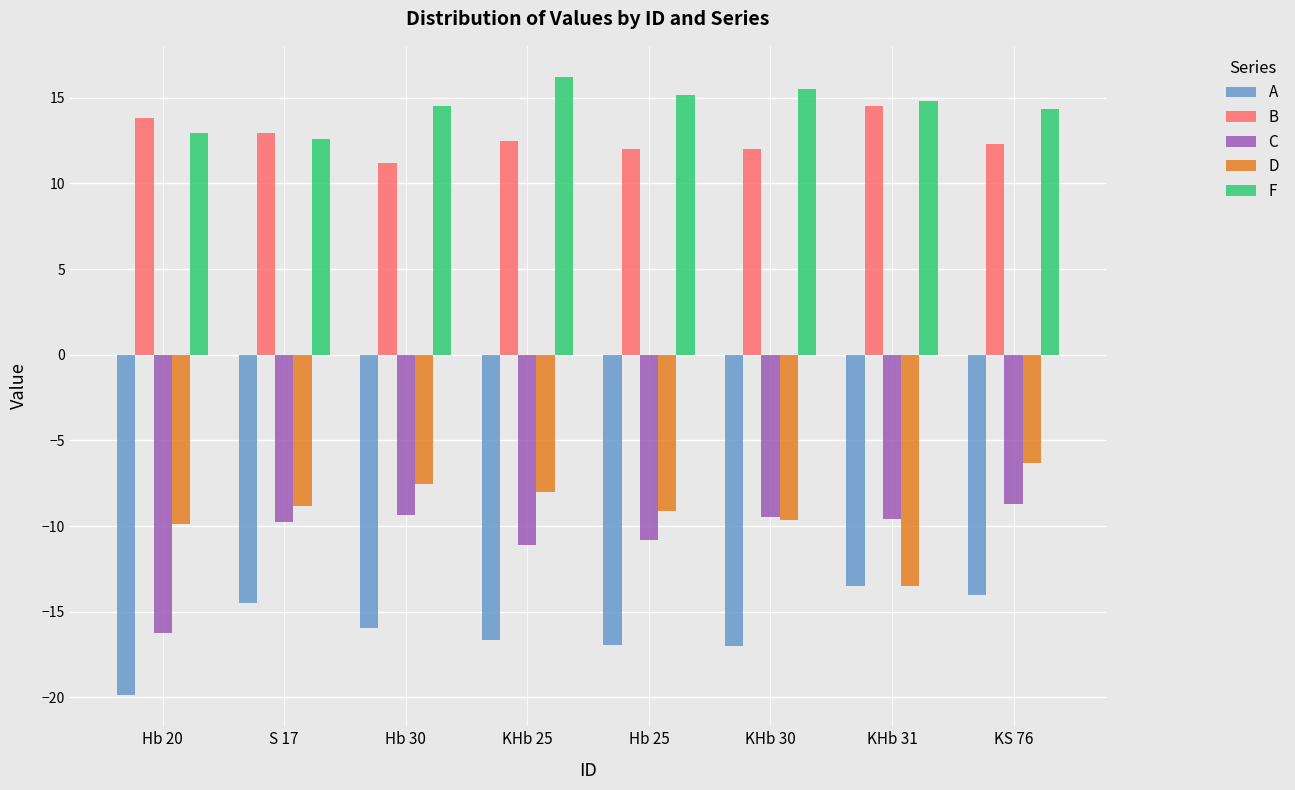

What is the minimum value for B?

11.2